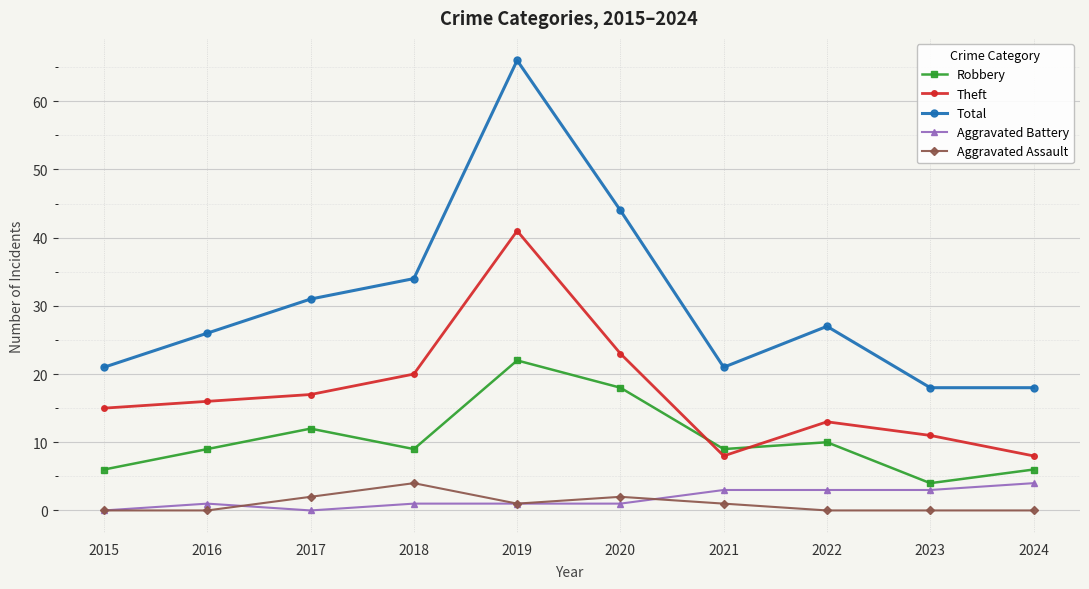

Count the number of categories in the chart.

10